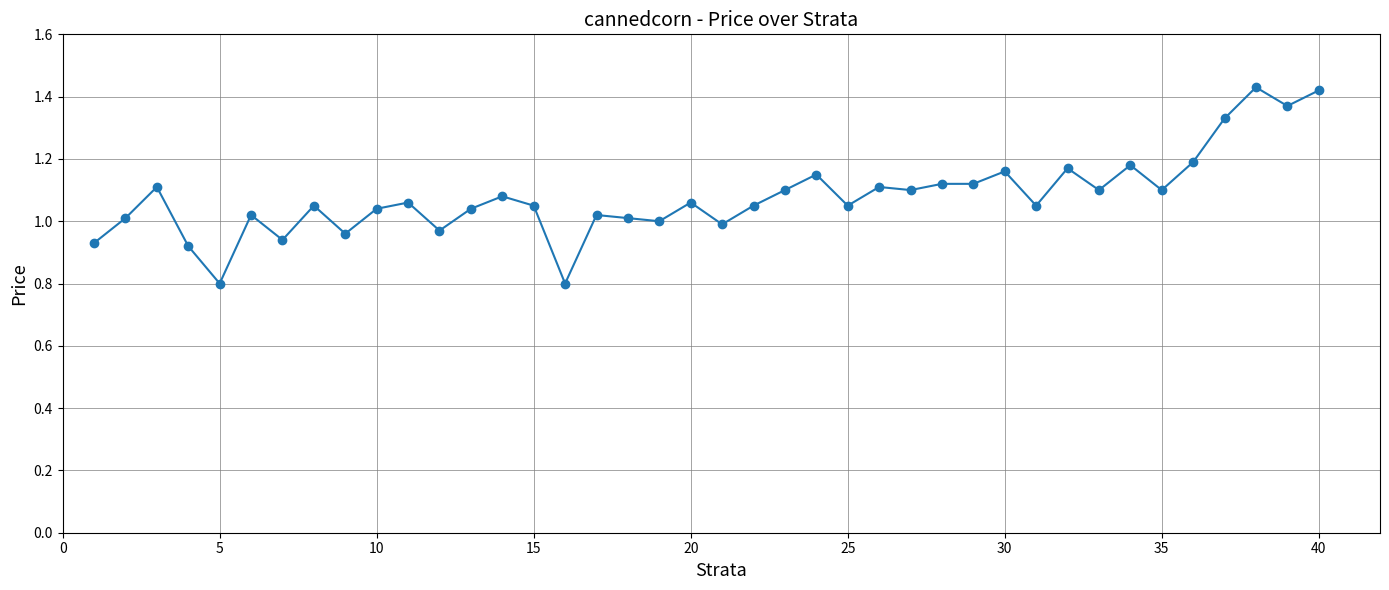

How many lines are shown in the chart?

1